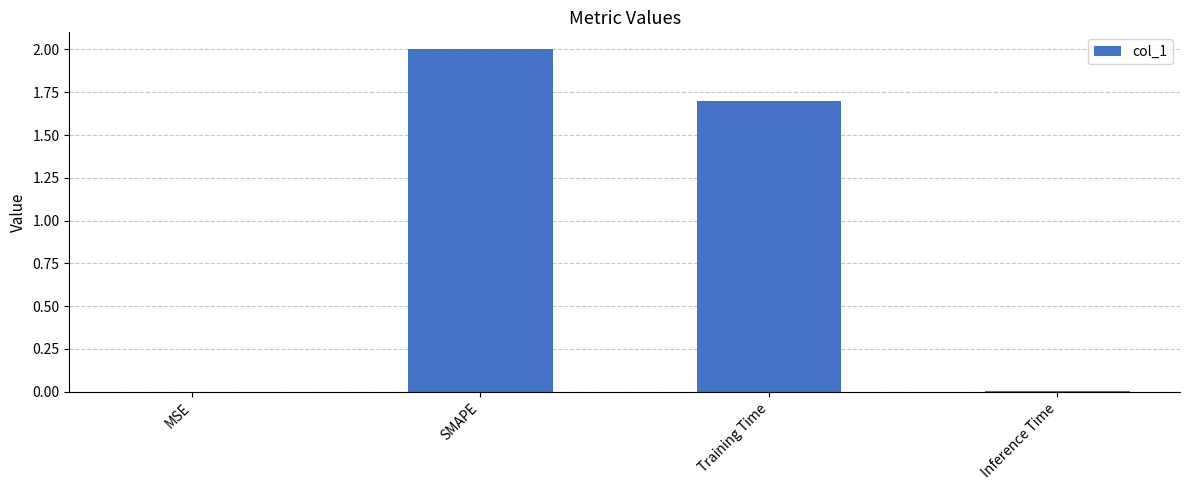

The chart shows a value of 0.0 at Inference Time. True or false?

True